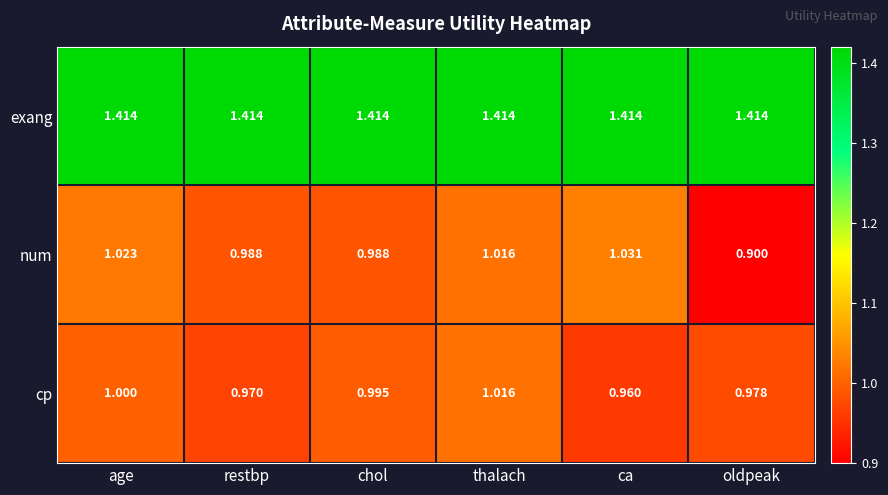

At which label does cp reach its minimum?

ca